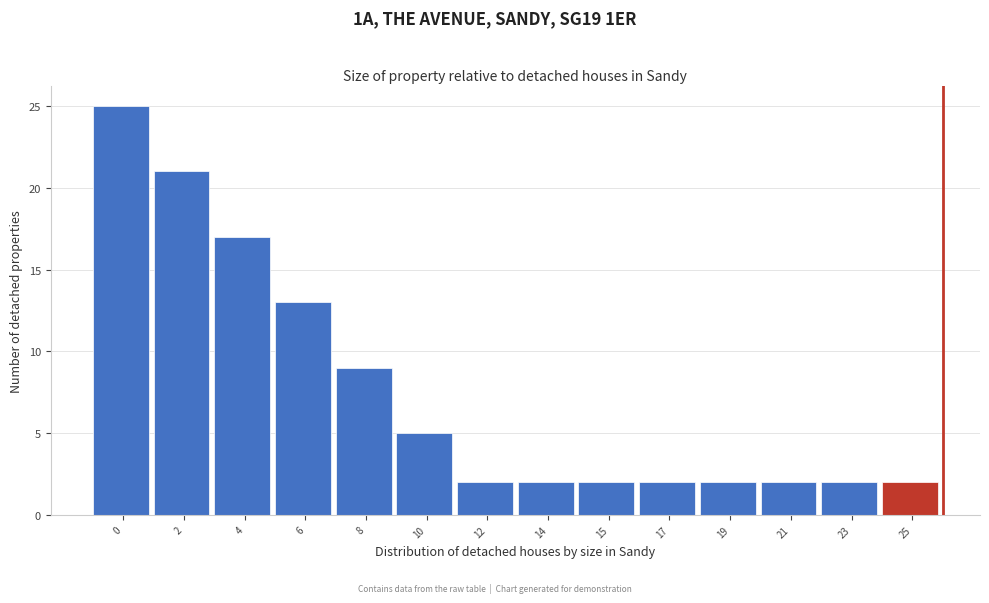

Reading left to right, what are all the values shown in this chart?

25	21	17	13	9	5	2	2	2	2	2	2	2	2